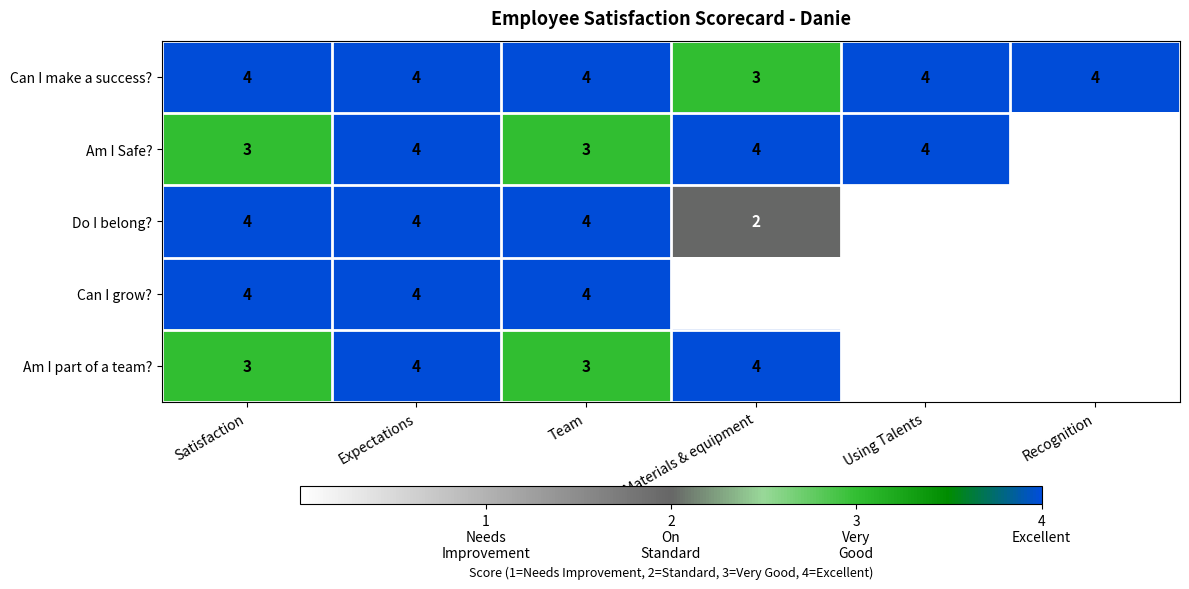

Read the Can I make a success? value at Team.

4